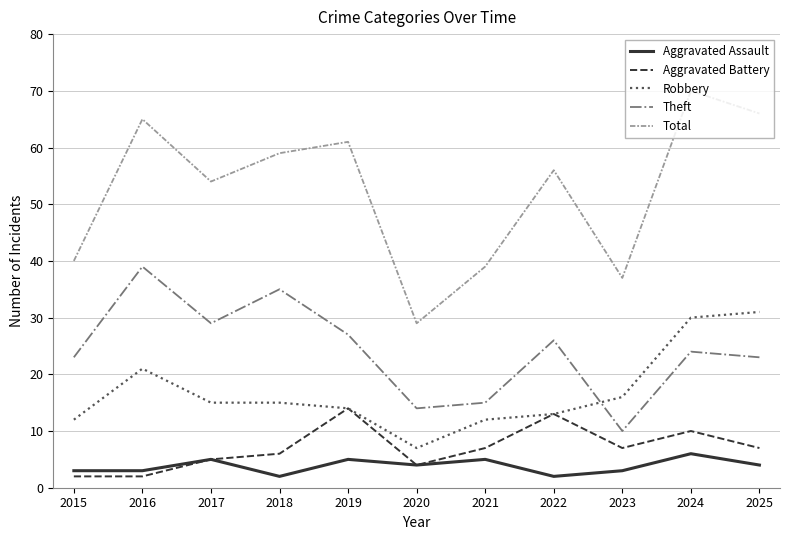

Is this an area chart (filled region under the line)?

No